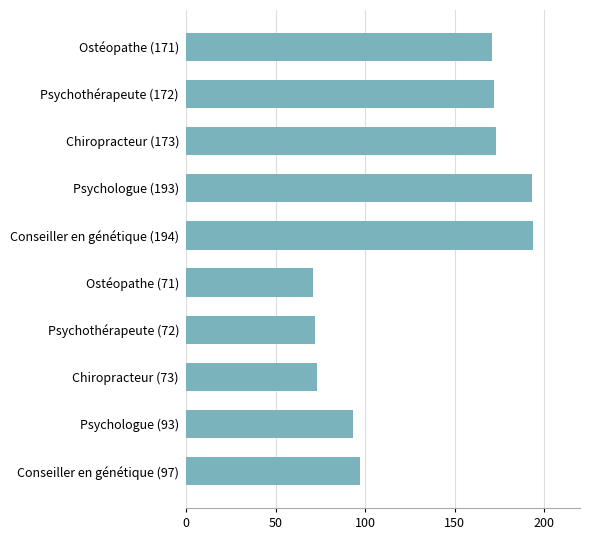

How many data points are less than 171?

5